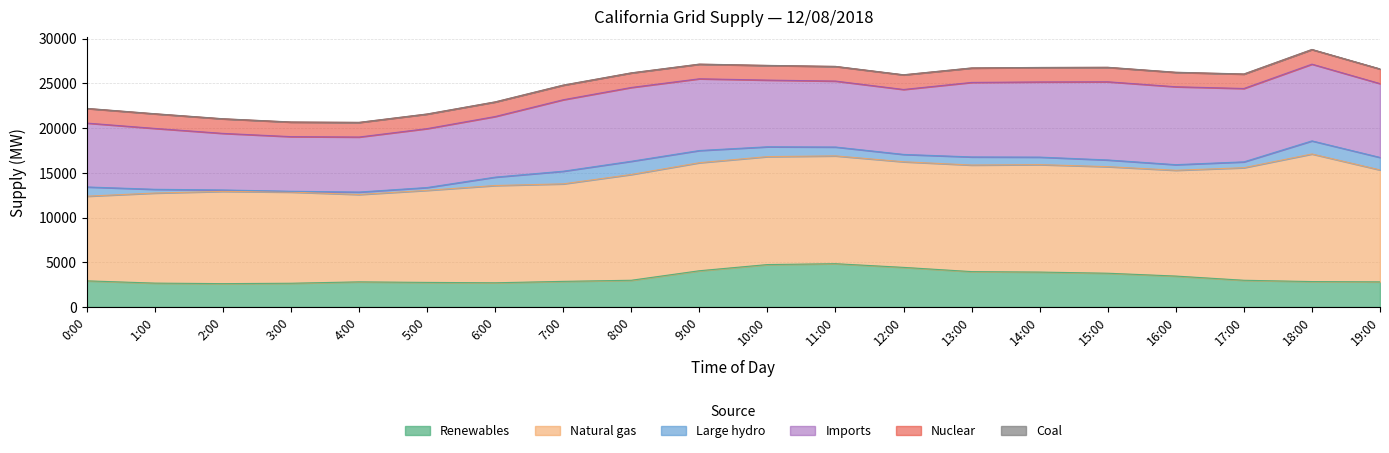

Which series changed the most between 1:00 and 17:00?

Natural gas